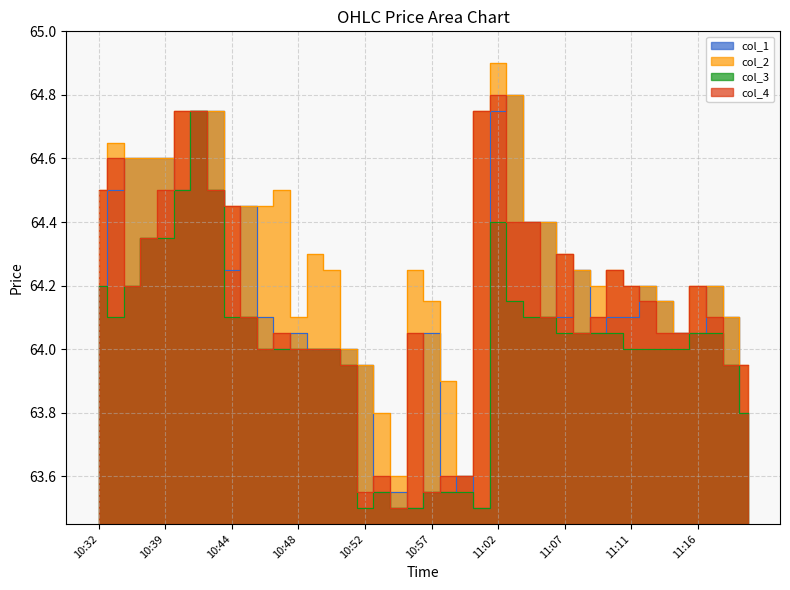

What is the approximate value of col_3 at 11:12?

64.0